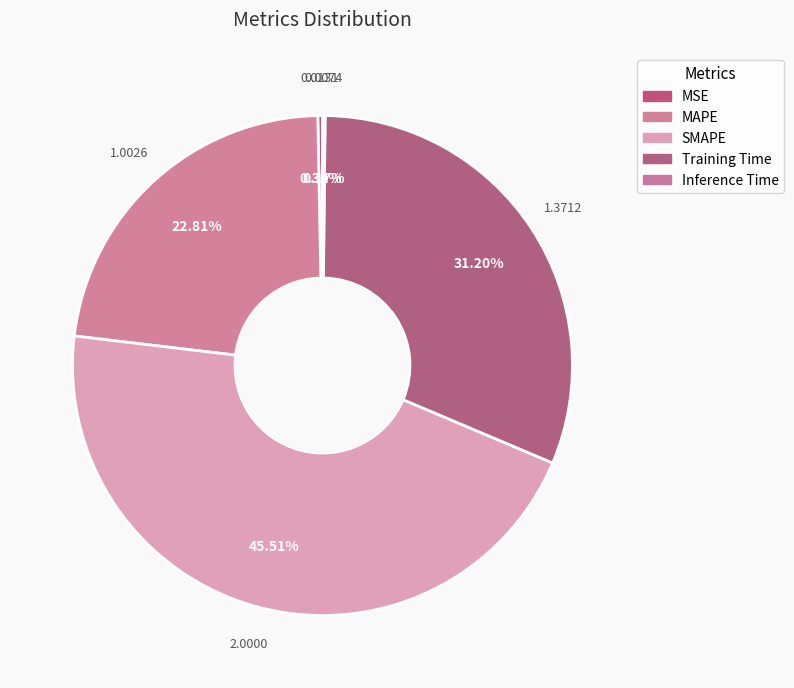

Which slice is the largest?

SMAPE